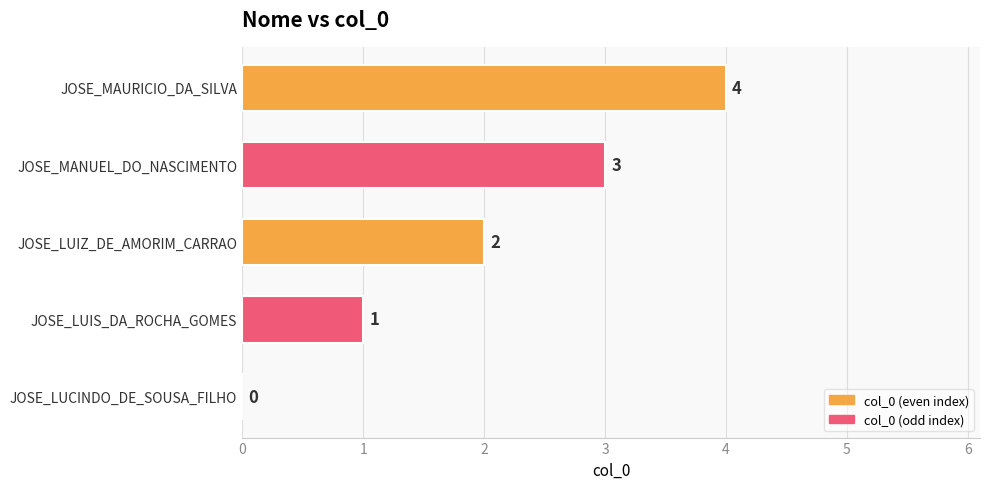

Between JOSE_MAURICIO_DA_SILVA and JOSE_MANUEL_DO_NASCIMENTO, which is larger?

JOSE_MAURICIO_DA_SILVA